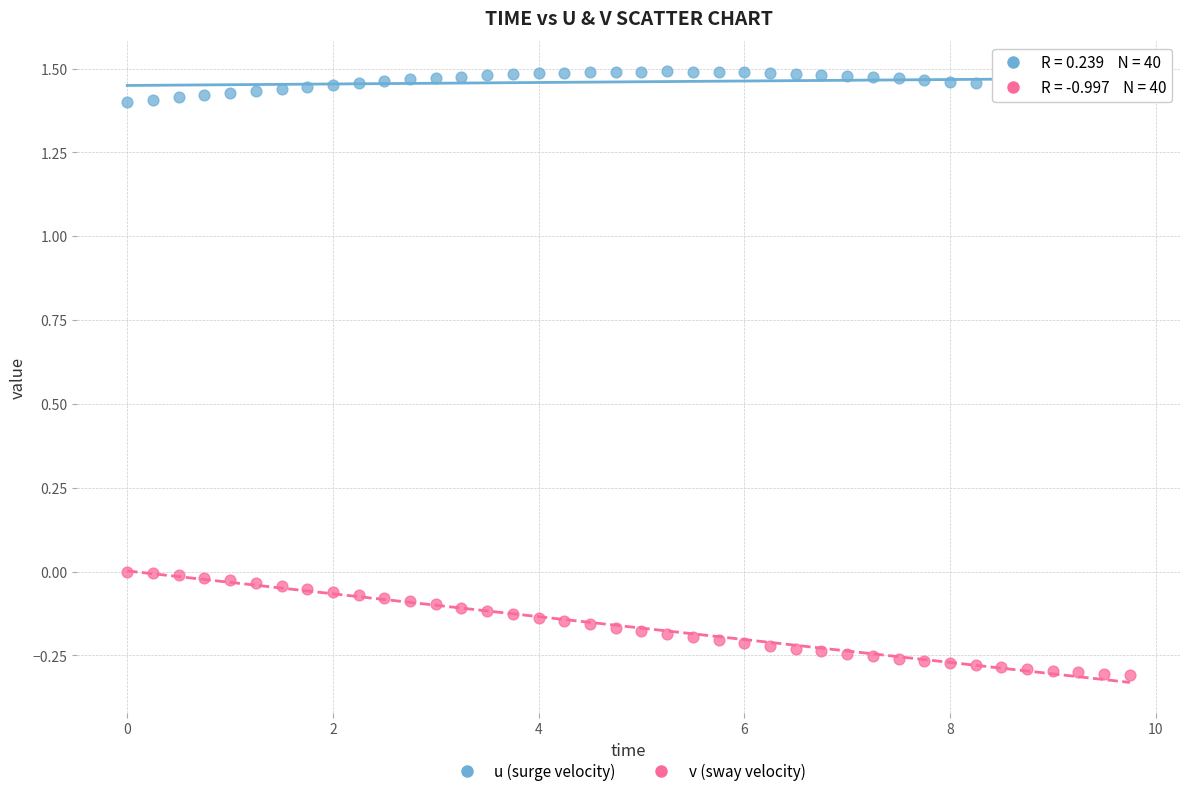

Which series has the largest Y range (max minus min)?

v (sway velocity)